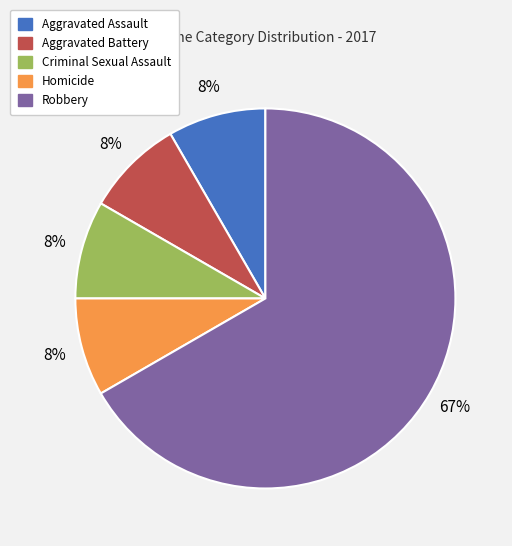

The Robbery slice represents 81% of the pie. True or false?

False